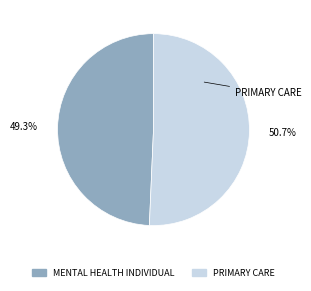

Rank the categories by value from lowest to highest.

MENTAL HEALTH INDIVIDUAL, PRIMARY CARE